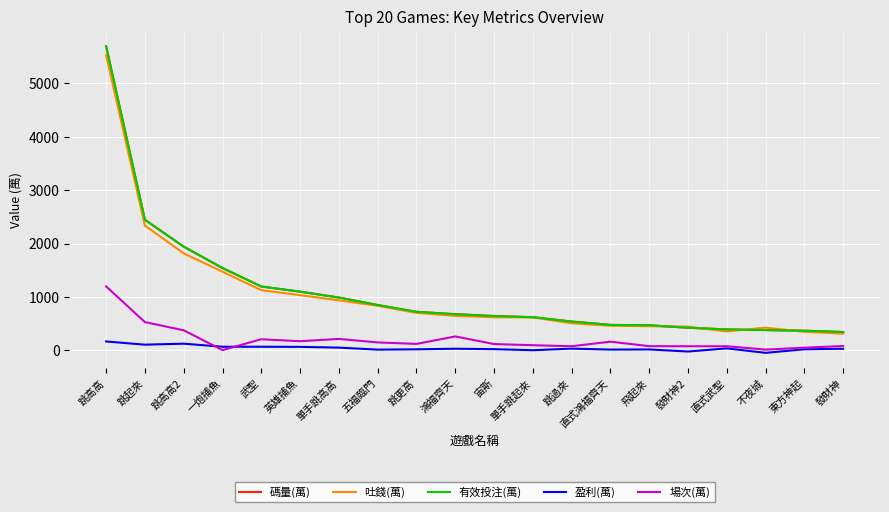

True or false: 盈利(萬) has more than 1 interior local peaks.

True